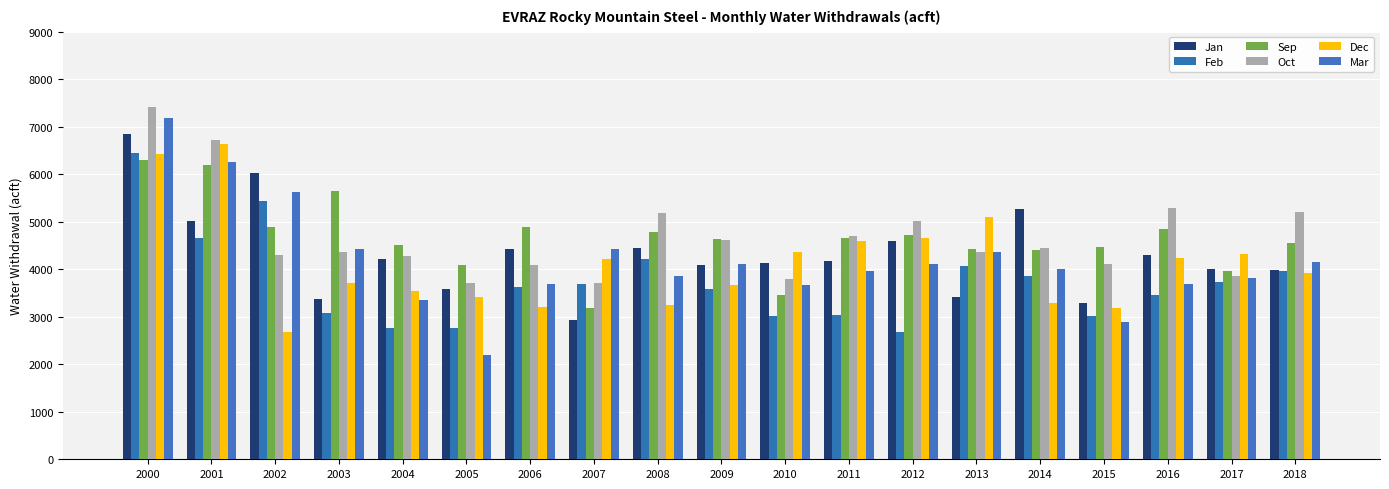

Reading left to right, what are all the values shown in this chart?

Jan: 2000=6836.9	2001=5020.8	2002=6030.3	2003=3379.9	2004=4217.6	2005=3578.7	2006=4432.9	2007=2926.6	2008=4443.6	2009=4096.5	2010=4131.3	2011=4164.4	2012=4596.2	2013=3425.3	2014=5275.2	2015=3294.3	2016=4300.8	2017=3995.6	2018=3979.8
Feb: 2000=6454.1	2001=4647.5	2002=5439.5	2003=3070.4	2004=2770.1	2005=2759.1	2006=3621.4	2007=3686.6	2008=4220.9	2009=3586.3	2010=3018.9	2011=3040.2	2012=2680.1	2013=4074.6	2014=3858.8	2015=3016.0	2016=3449.9	2017=3731.2	2018=3964.5
Sep: 2000=6308.5	2001=6204.2	2002=4890.2	2003=5636.8	2004=4514.5	2005=4084.2	2006=4890.4	2007=3185.4	2008=4791.1	2009=4629.9	2010=3449.9	2011=4663.8	2012=4719.8	2013=4419.8	2014=4402.7	2015=4469.3	2016=4855.9	2017=3958.5	2018=4551.7
Oct: 2000=7409.5	2001=6713.3	2002=4304.0	2003=4360.0	2004=4287.3	2005=3701.3	2006=4092.0	2007=3702.9	2008=5177.7	2009=4608.2	2010=3787.7	2011=4689.8	2012=5018.9	2013=4363.3	2014=4451.0	2015=4116.9	2016=5299.5	2017=3864.1	2018=5214.2
Dec: 2000=6434.9	2001=6632.6	2002=2680.8	2003=3704.0	2004=3539.3	2005=3416.2	2006=3205.7	2007=4217.8	2008=3238.9	2009=3660.7	2010=4353.6	2011=4584.8	2012=4660.3	2013=5089.4	2014=3290.1	2015=3186.6	2016=4230.7	2017=4322.7	2018=3913.3
Mar: 2000=7191.3	2001=6260.8	2002=5626.2	2003=4427.4	2004=3357.8	2005=2194.3	2006=3696.2	2007=4426.0	2008=3850.7	2009=4117.1	2010=3677.5	2011=3972.4	2012=4114.4	2013=4353.4	2014=4008.8	2015=2885.4	2016=3686.9	2017=3824.9	2018=4145.3